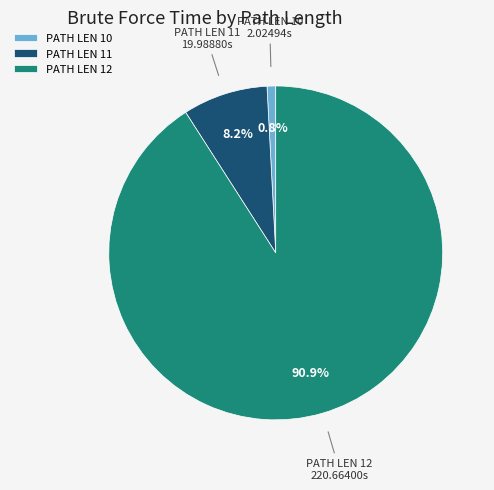

Rank the categories by value from lowest to highest.

PATH LEN 10, PATH LEN 11, PATH LEN 12